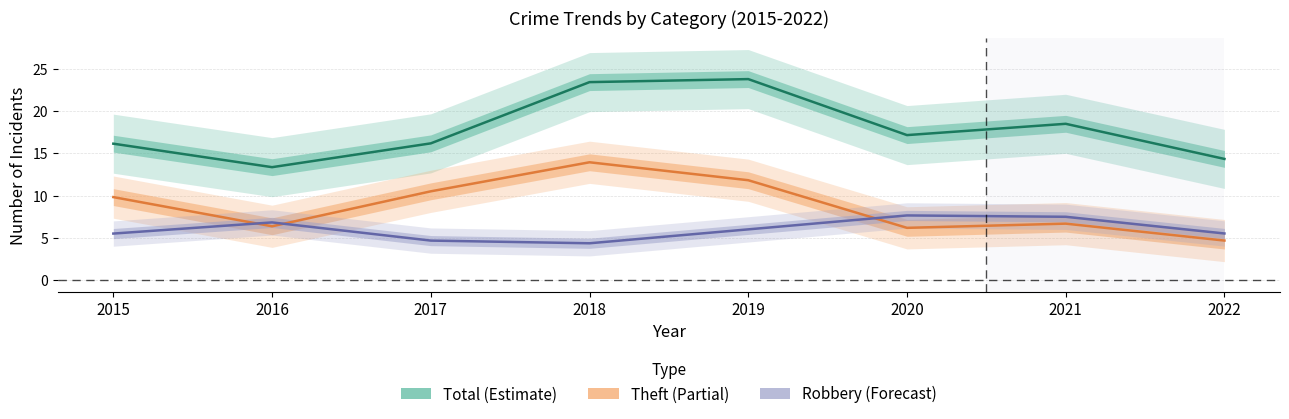

What is the value of the Total point at the 4th from the left?

23.4